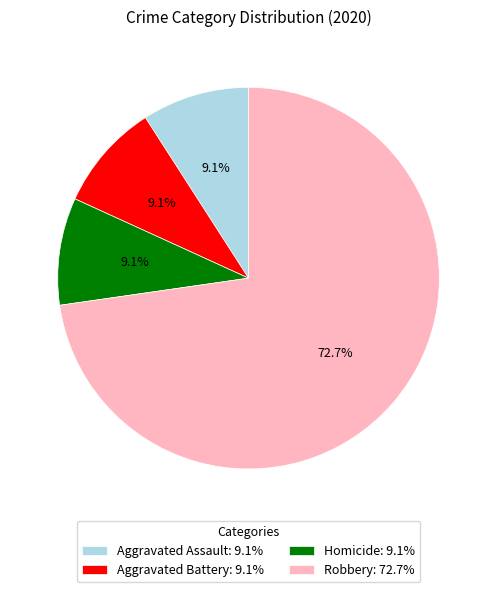

What is the ratio of the value at Aggravated Assault: 9.1% to the value at Homicide: 9.1%?

1.0